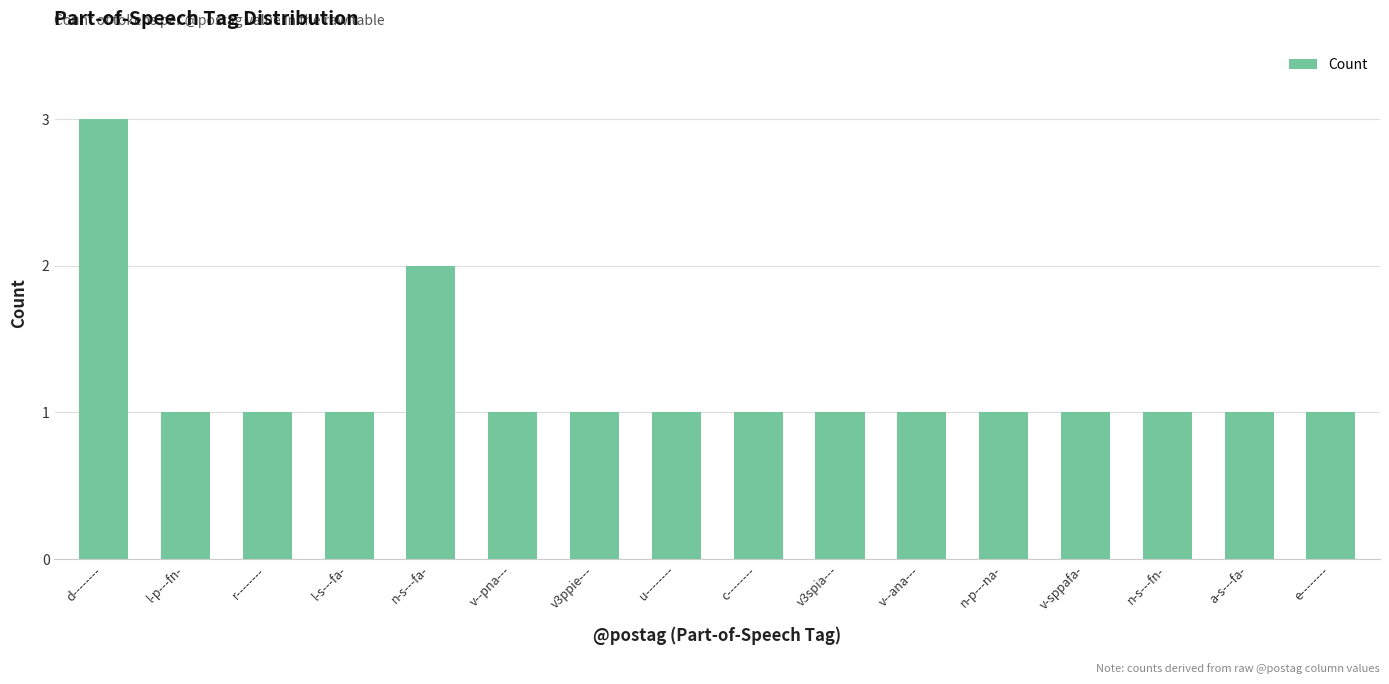

Approximately how many times larger is the value at v3ppie--- compared to v--pna---?

1.0